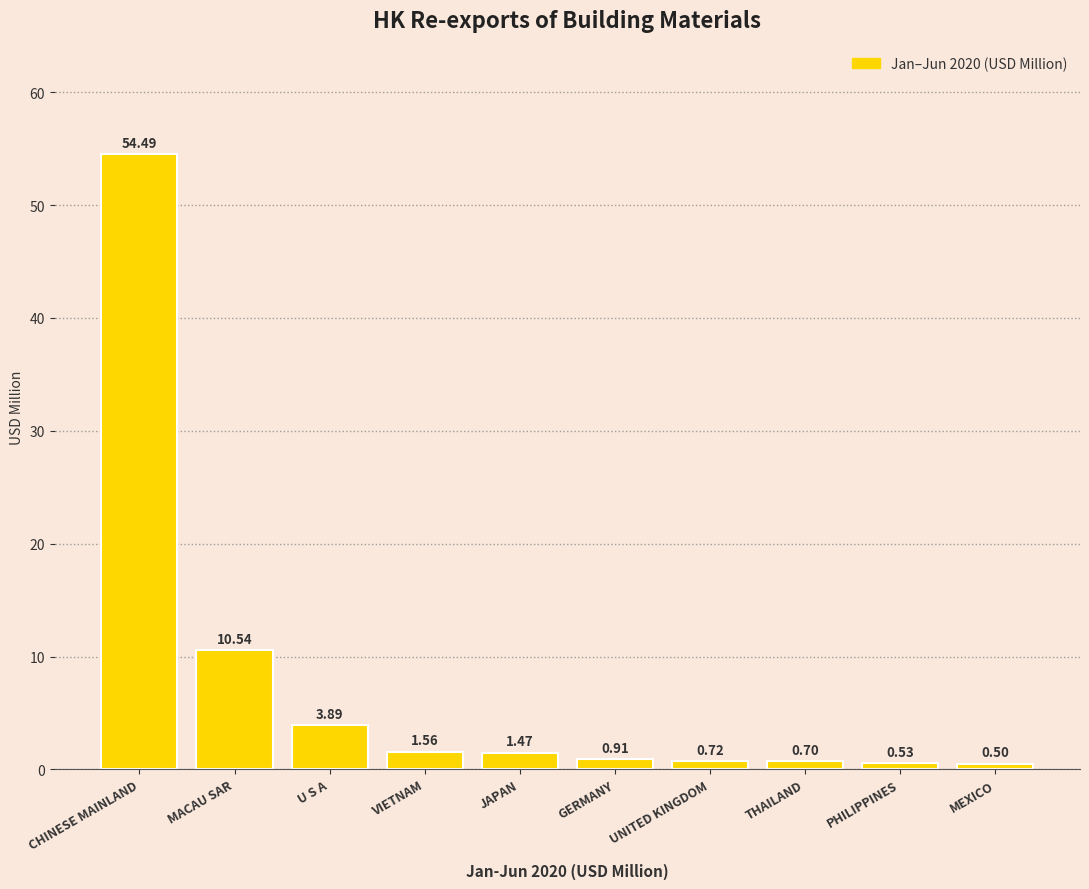

What is the change in value from MACAU SAR to VIETNAM?

-9.0